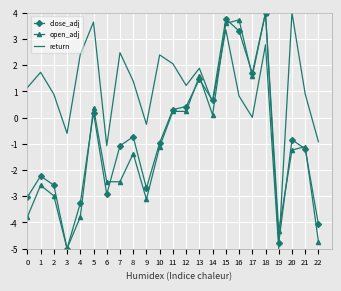

How many distinct data groups are displayed?

3